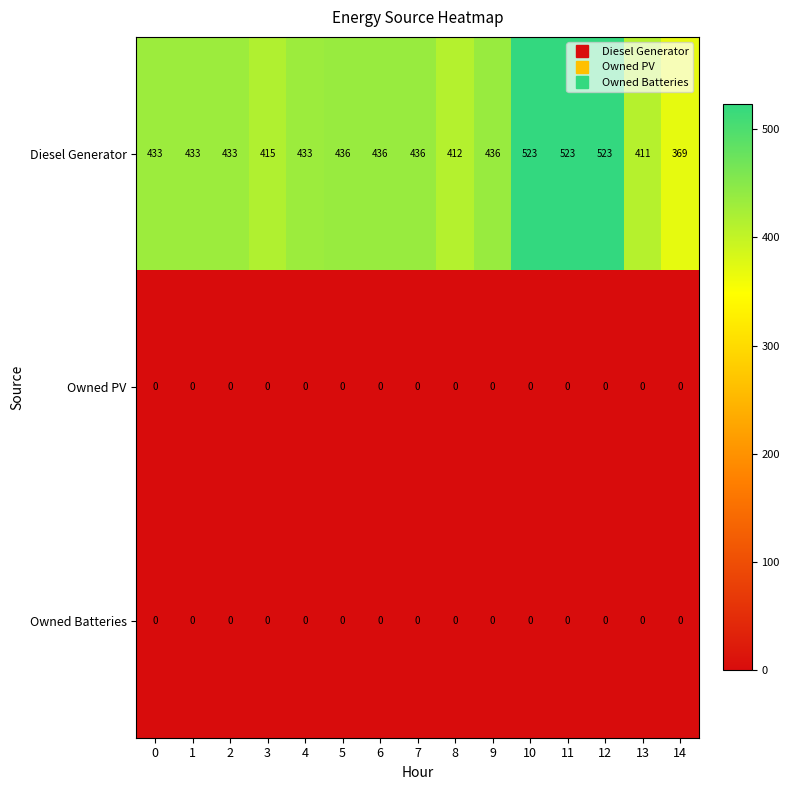

Which series has the largest total across all categories?

Diesel Generator